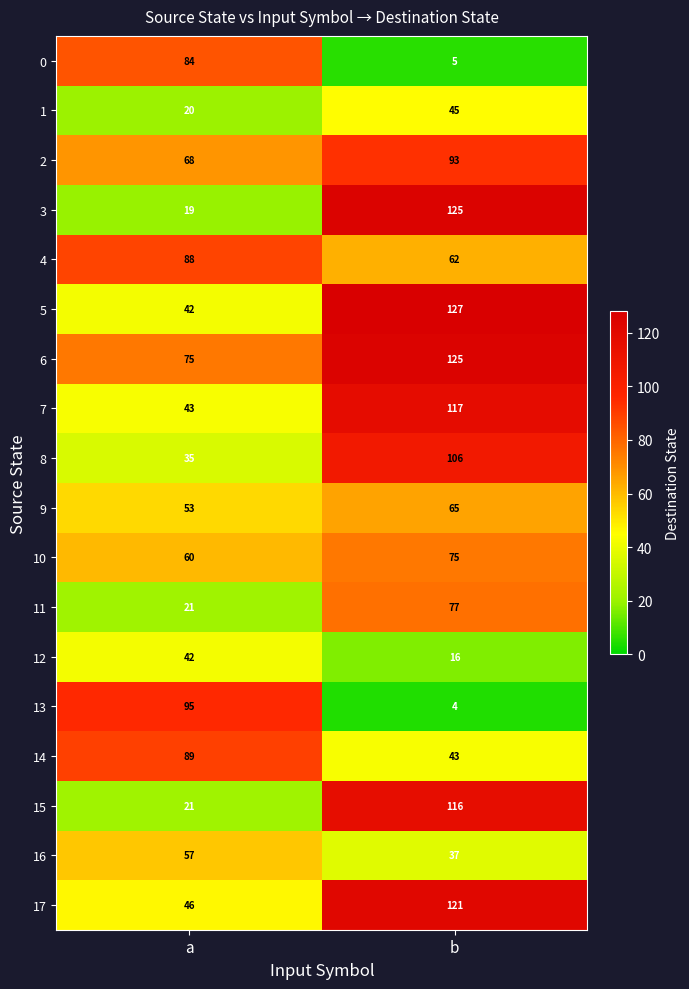

Read the 12 value at a, to the nearest 5.

40